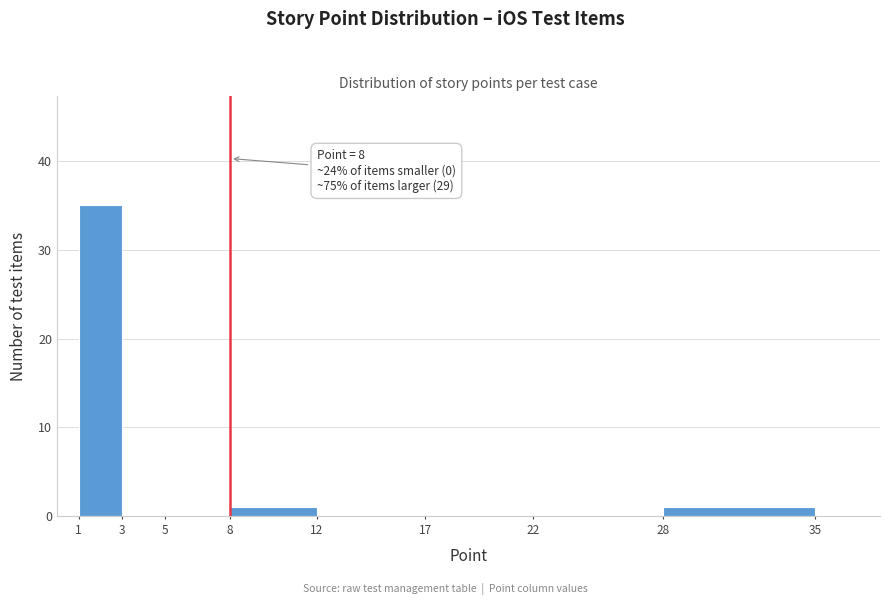

Which range on the x-axis has the tallest bar?

1 to 3